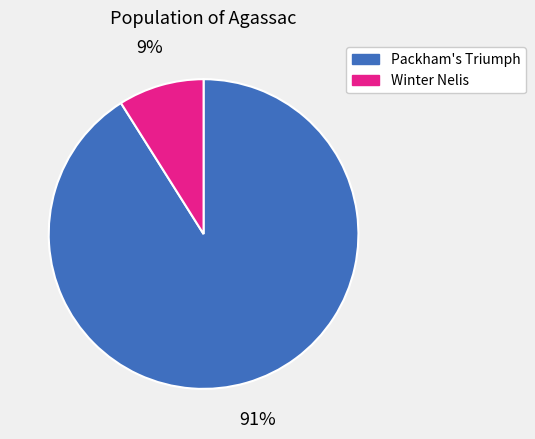

Between Packham's Triumph and Winter Nelis, which is larger?

Packham's Triumph